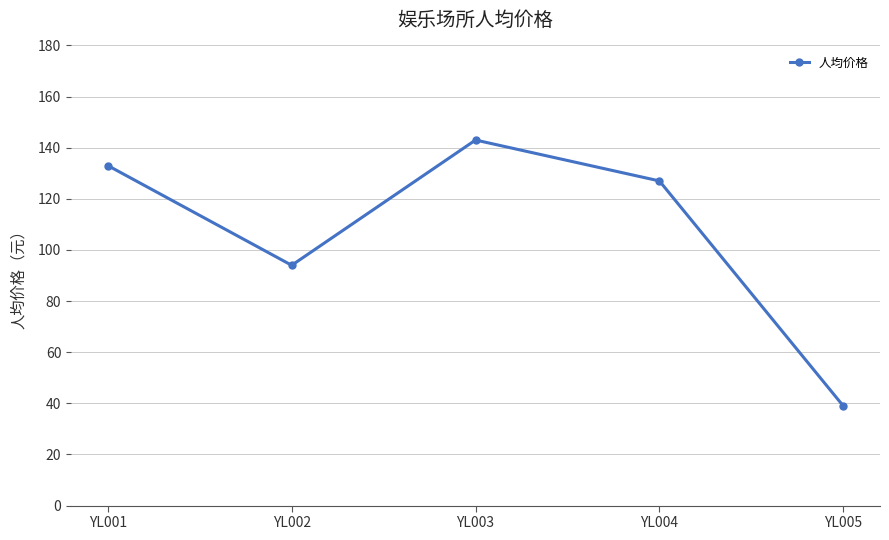

Reading left to right, list all the values displayed in this chart.

133	94	143	127	39